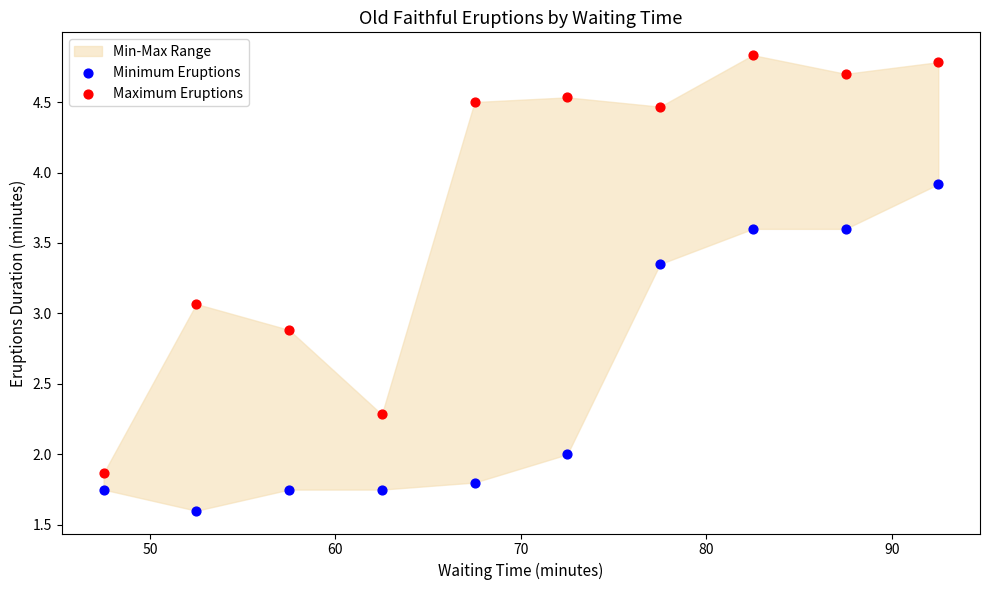

Which series contains the lowest Y value?

Minimum Eruptions